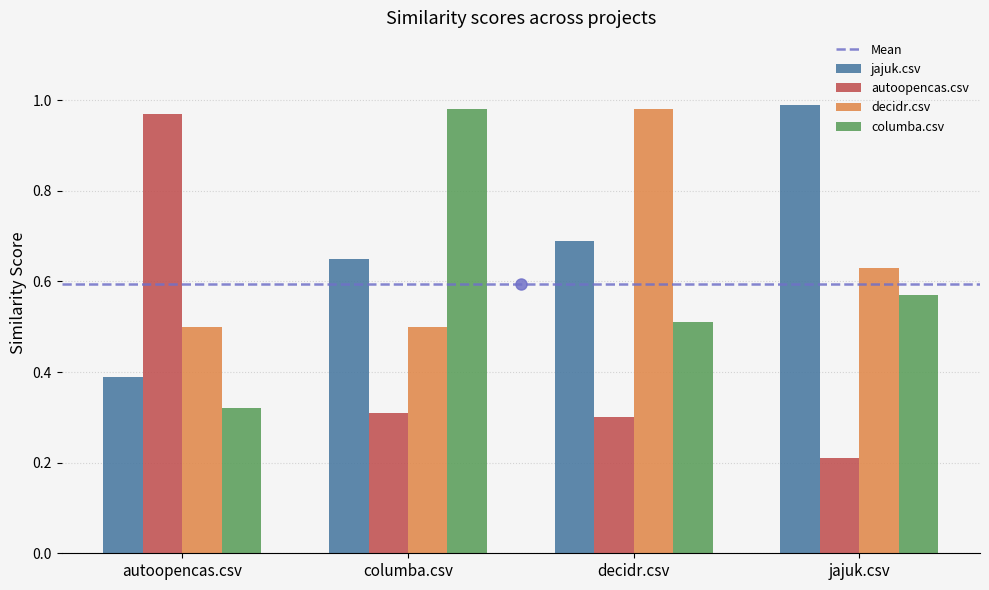

What is the average value of the autoopencas.csv series?

0.4